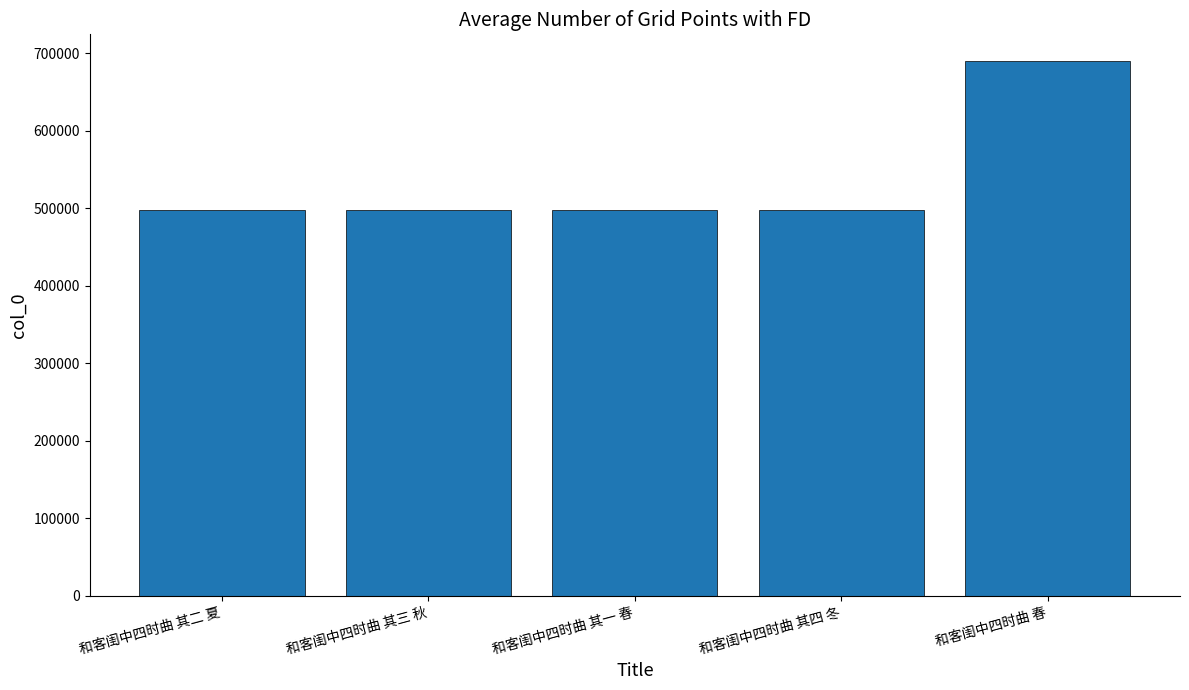

Is it true that the value at 和客闺中四时曲 其四 冬 is 497586?

True